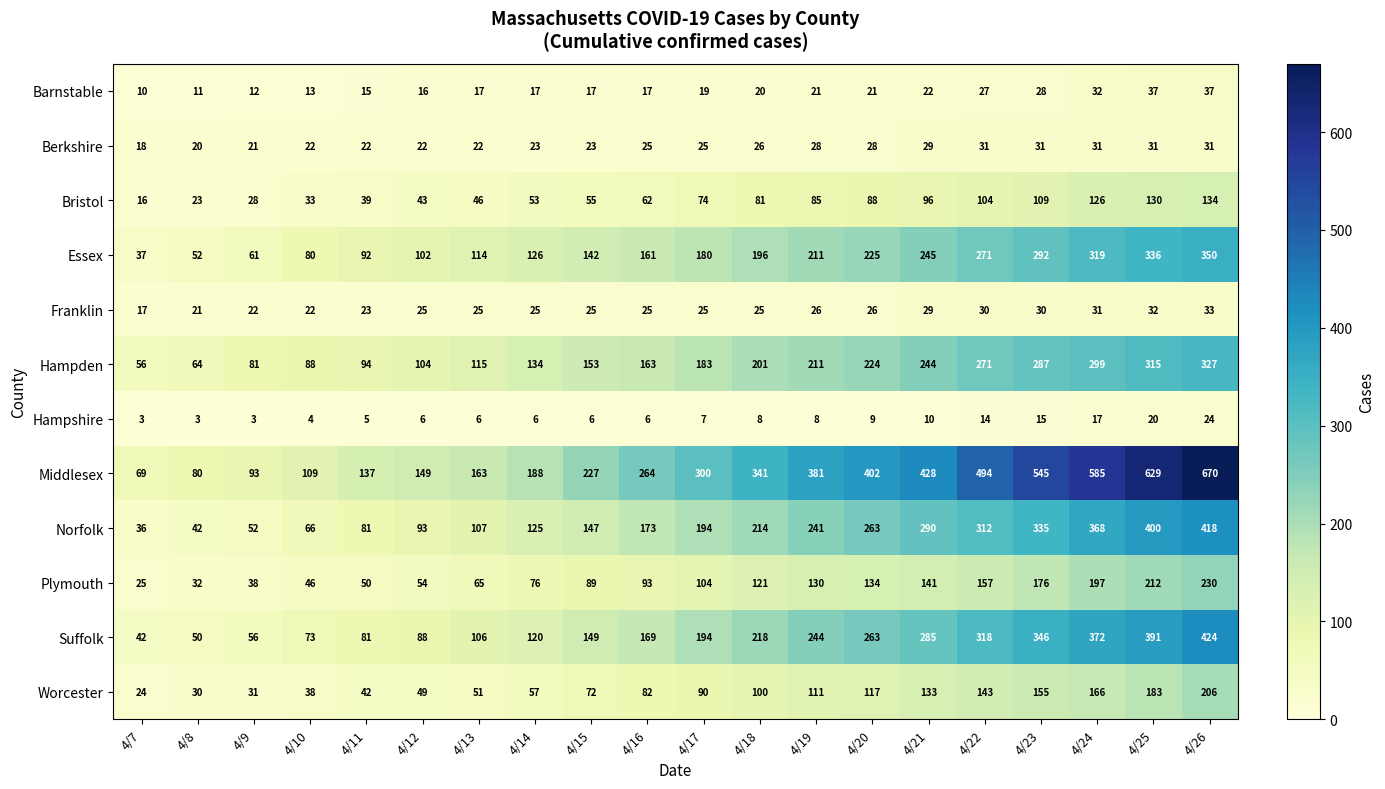

What is the minimum value for Hampshire?

3